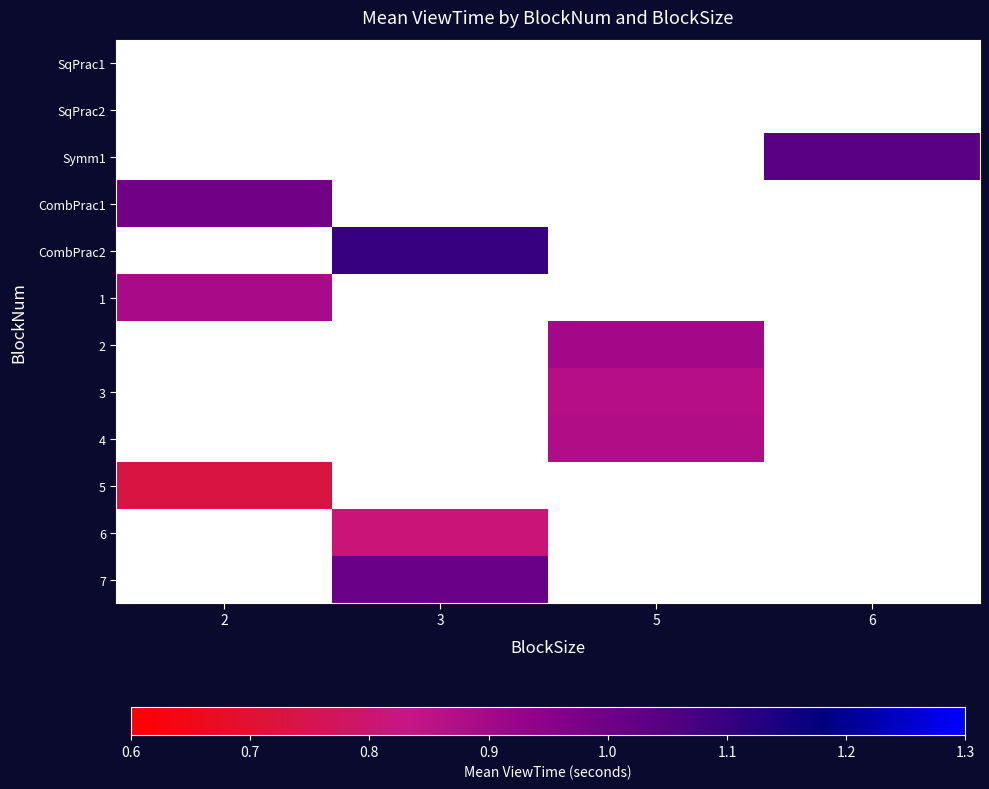

Between 3 and 5, which is larger?

5